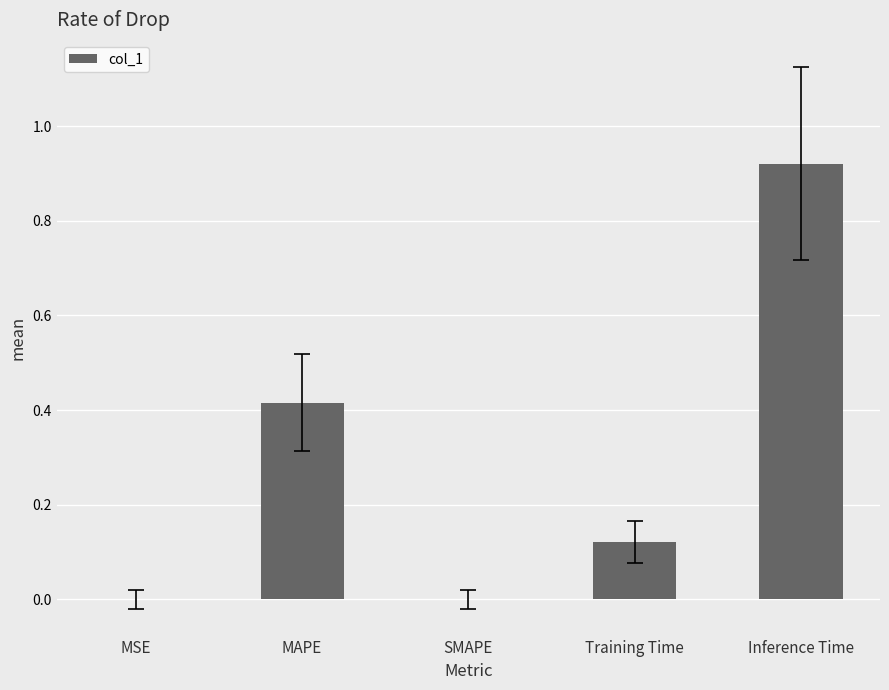

What is the change in value from MAPE to SMAPE?

-0.4